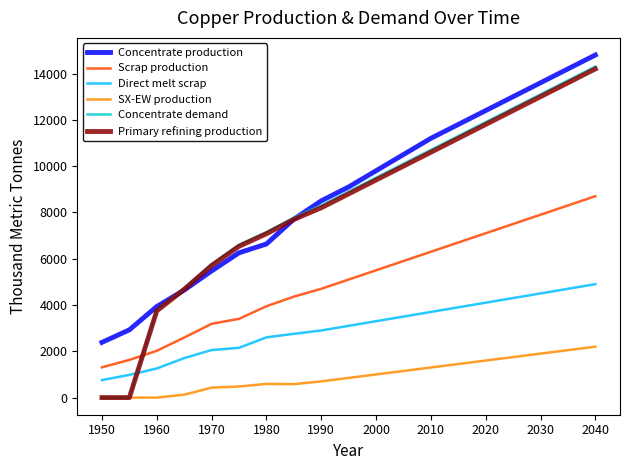

Which series has the largest range (max minus min)?

Concentrate demand